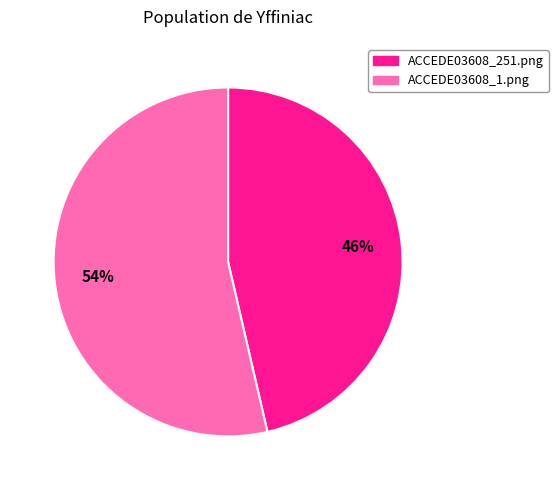

To the nearest percent, what portion does ACCEDE03608_1.png represent?

54%